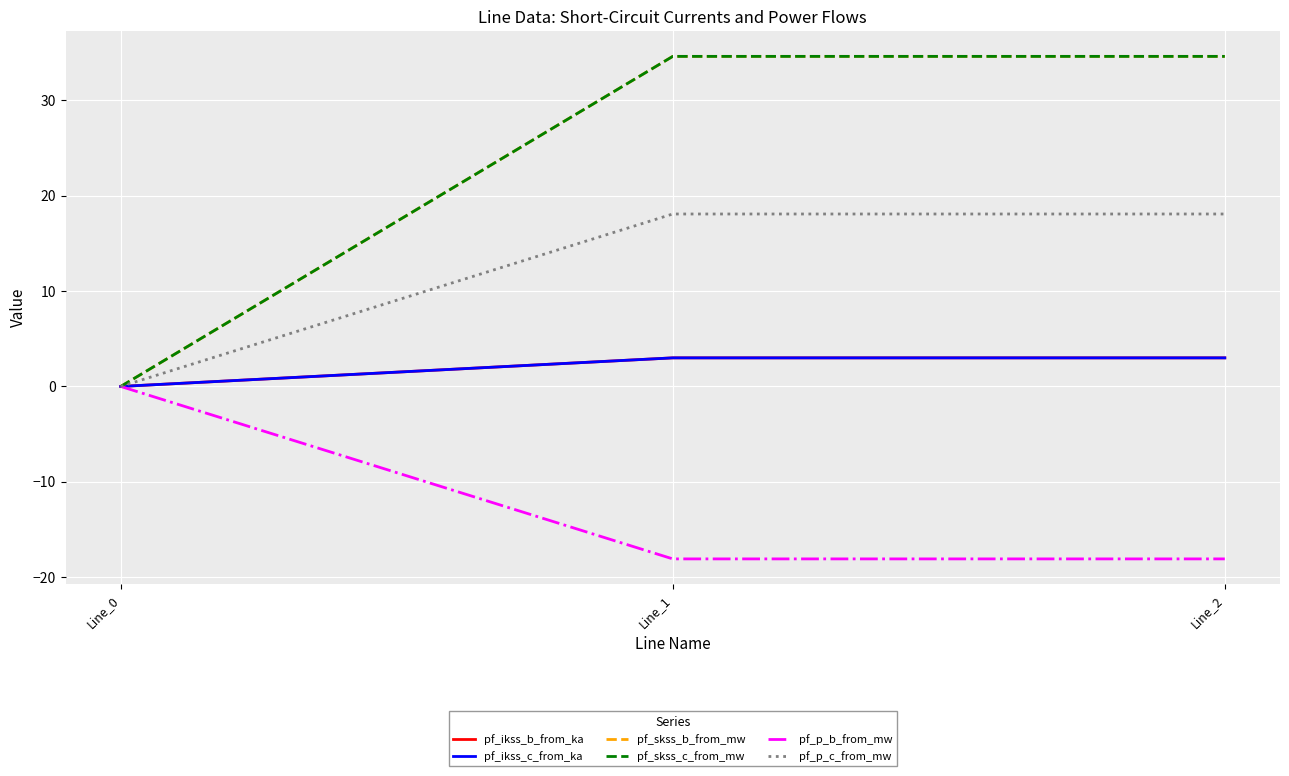

Does the chart have visible grid lines?

Yes